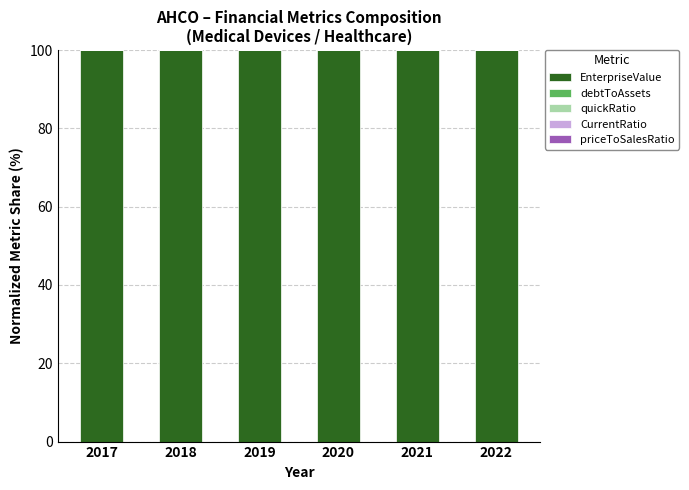

True or false: EnterpriseValue has a value of 100.0 at 2022.

True